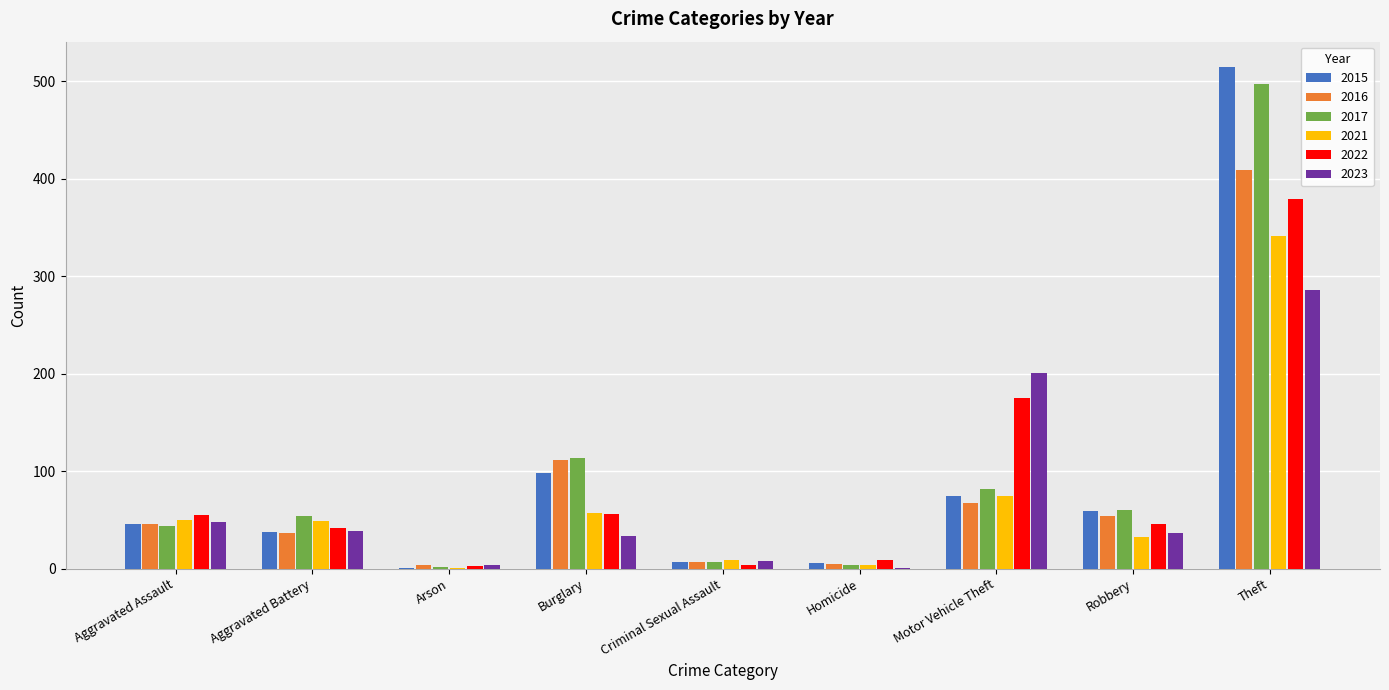

Is the value of 2022 at Homicide greater than the value of 2015 at Theft?

No